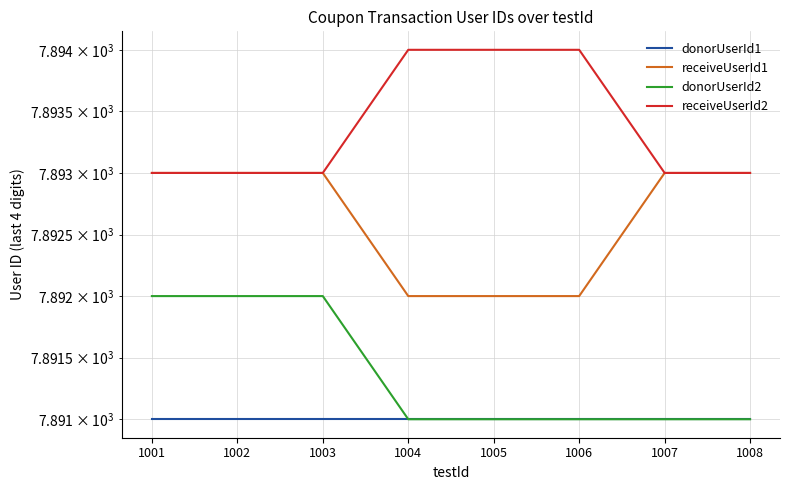

At which label does donorUserId2 reach its peak?

1001